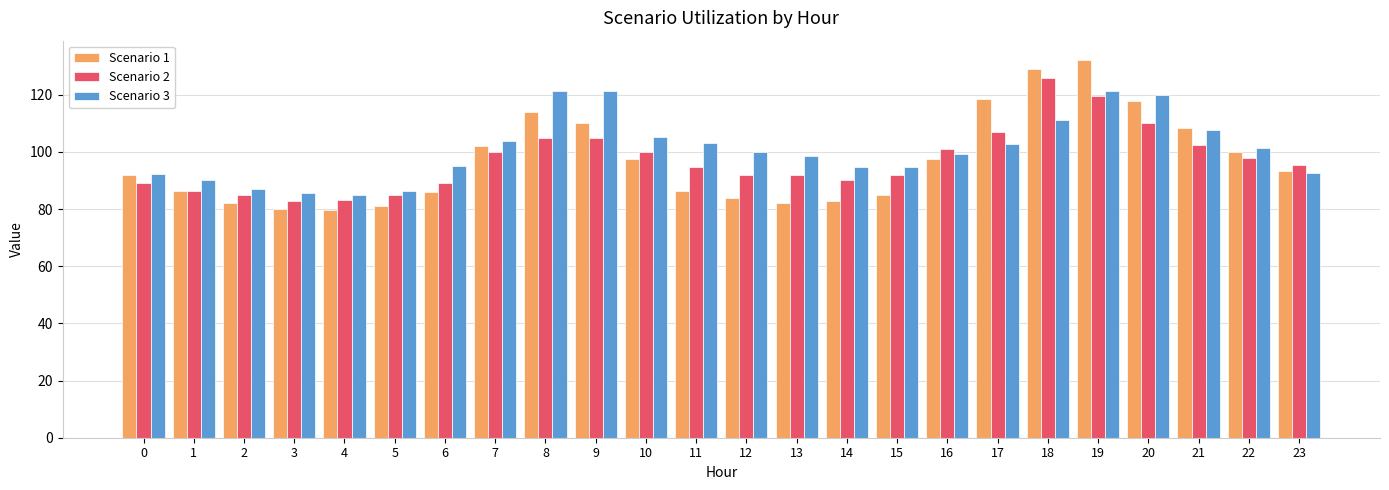

Between 8 and 14, which series saw the biggest shift?

Scenario 1